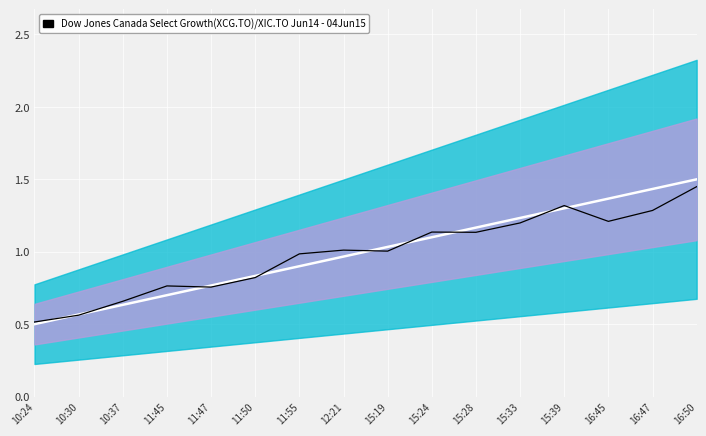

At how many categories does at least one series exceed 1?

9